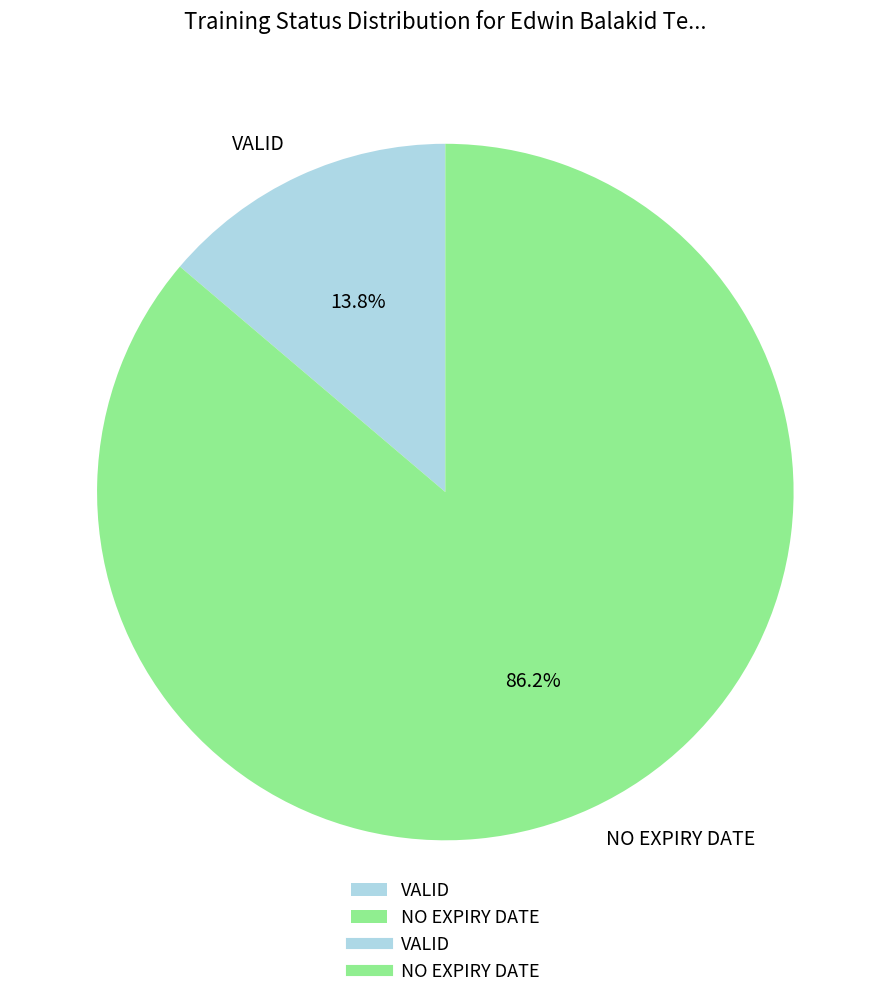

Do VALID and NO EXPIRY DATE together represent more than half of the pie?

Yes